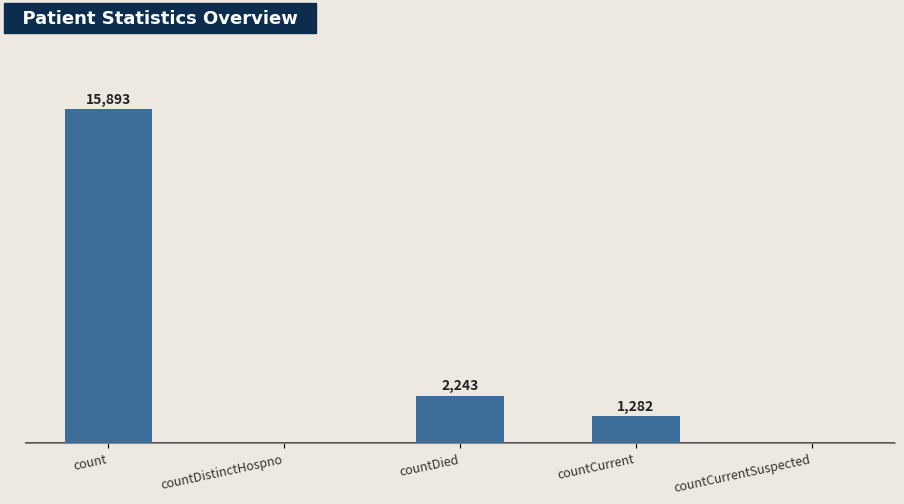

Where is the data nearest to the value 7946?

countDied